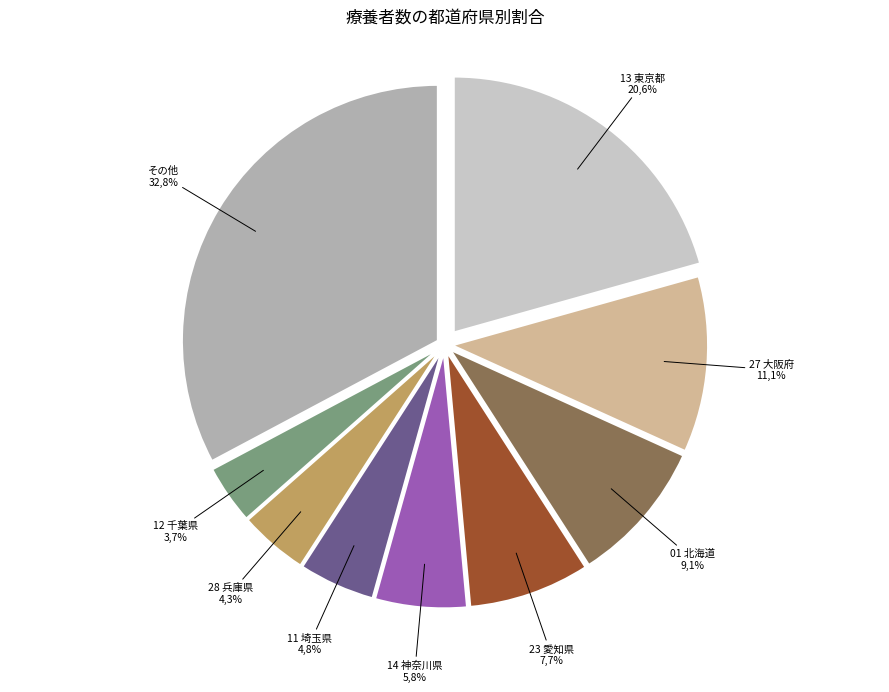

Does any single category account for the majority?

No